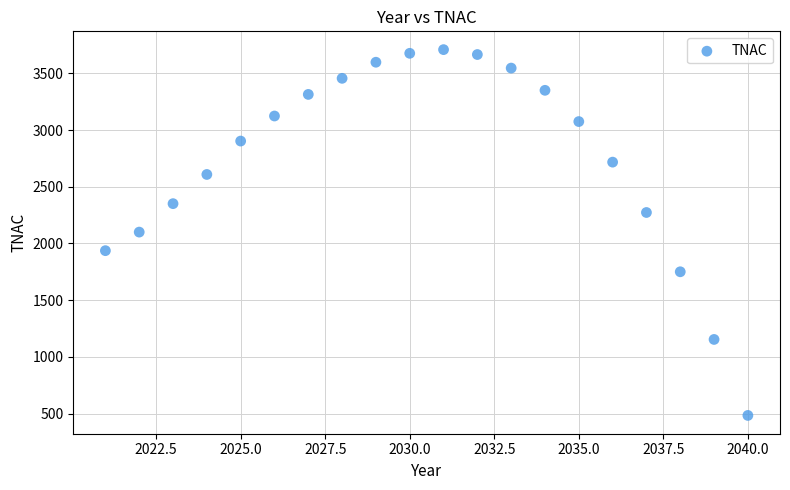

What is the range of X values (max minus min)?

19.0